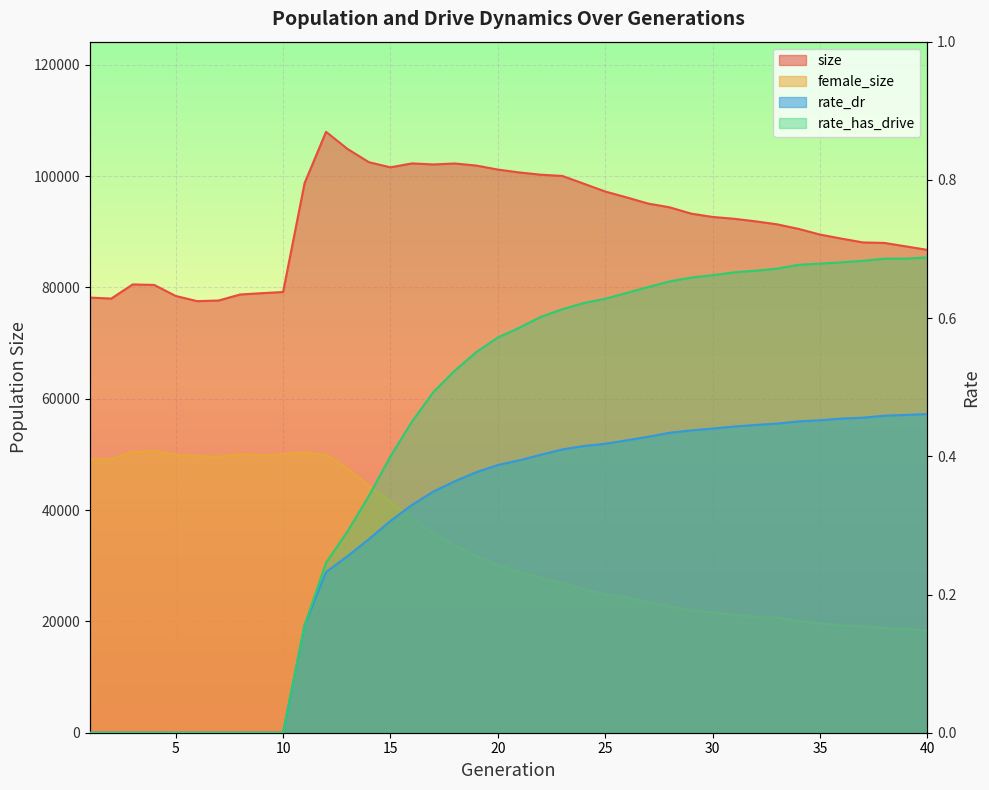

How many data points in size are less than 92669?

20